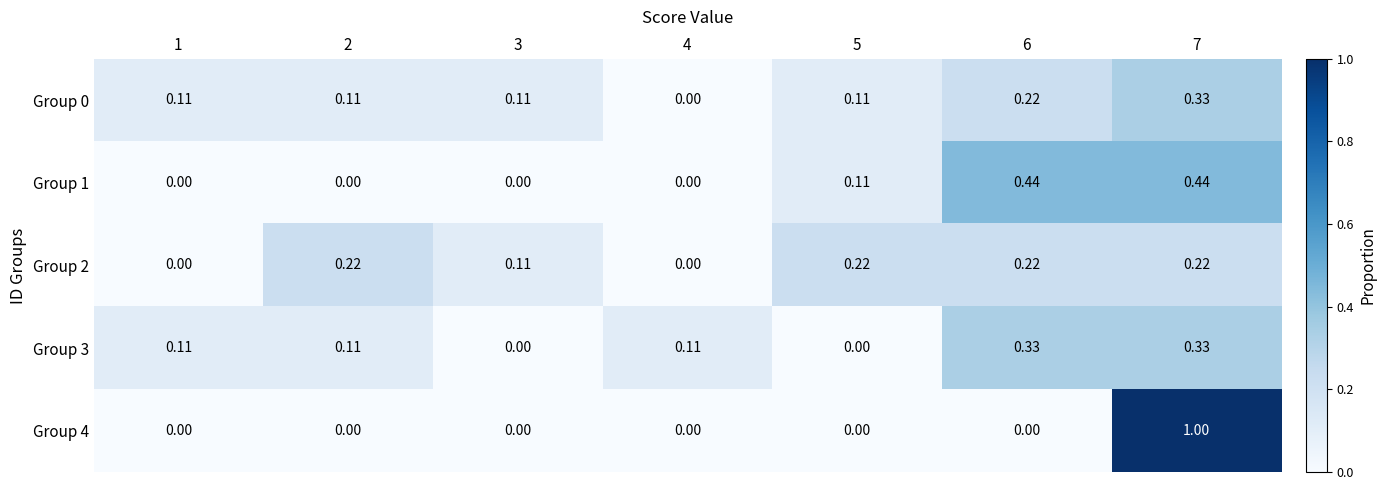

Which label corresponds to the smallest value in the chart?

4